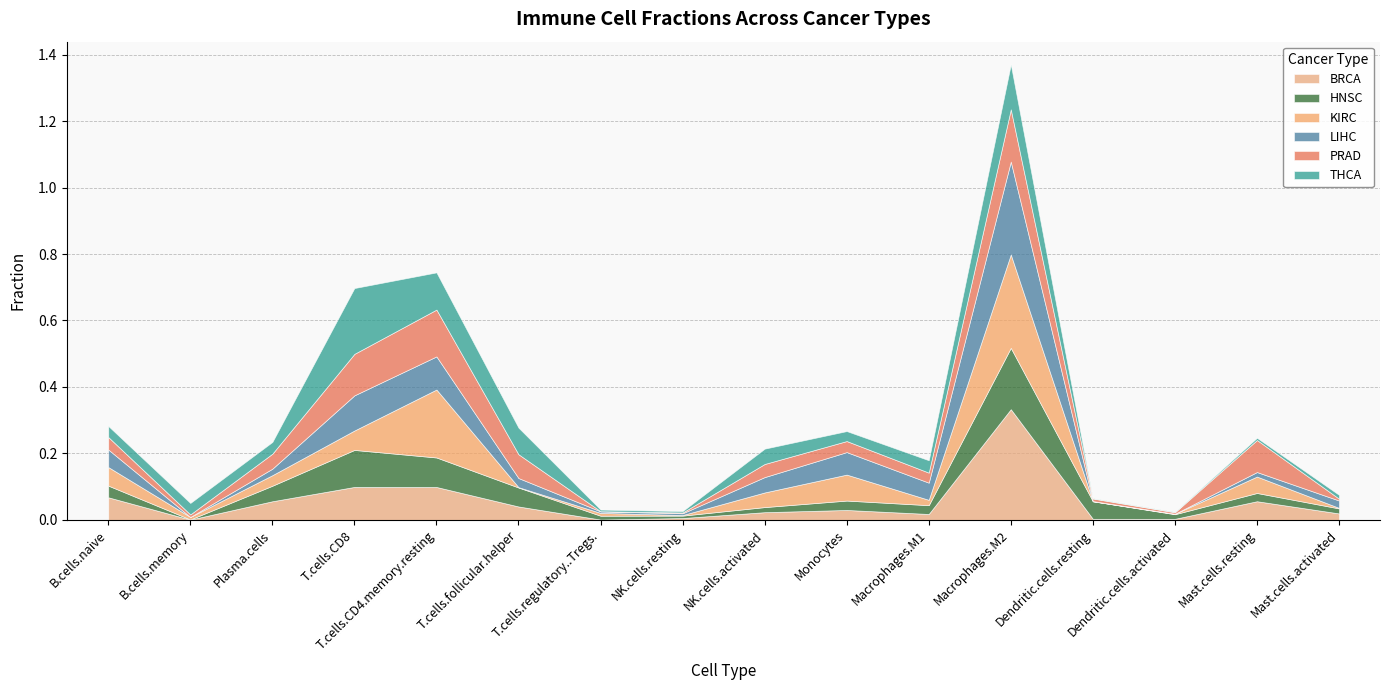

Does the chart have visible grid lines?

Yes